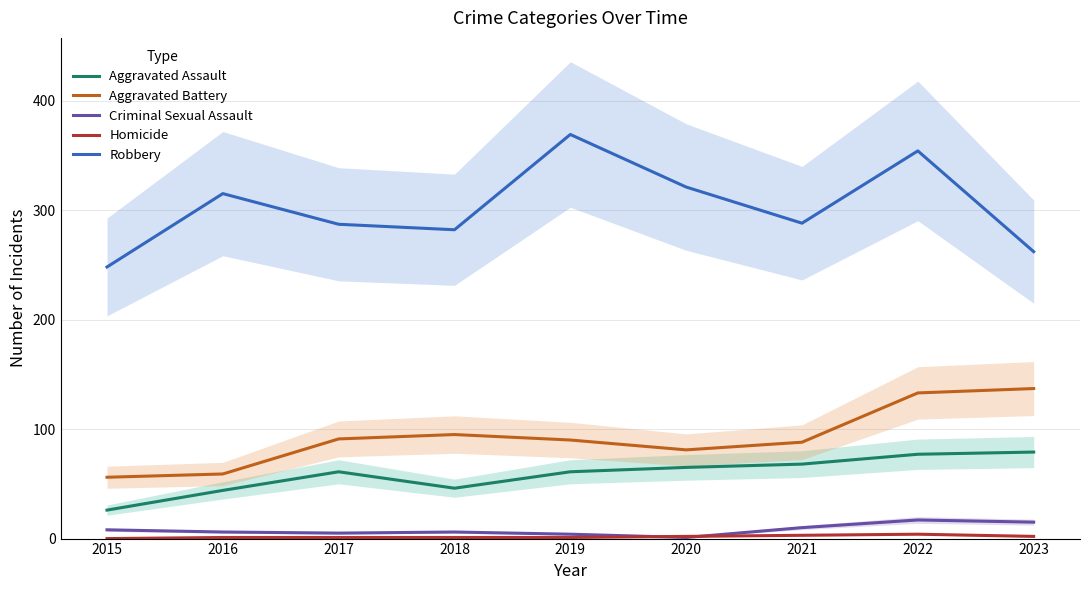

At which label does Aggravated Battery first exceed 90?

2017